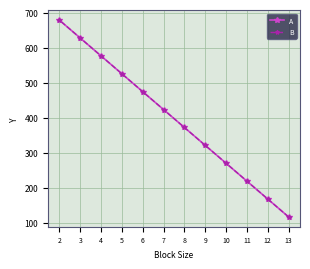

How many lines are shown in the chart?

2